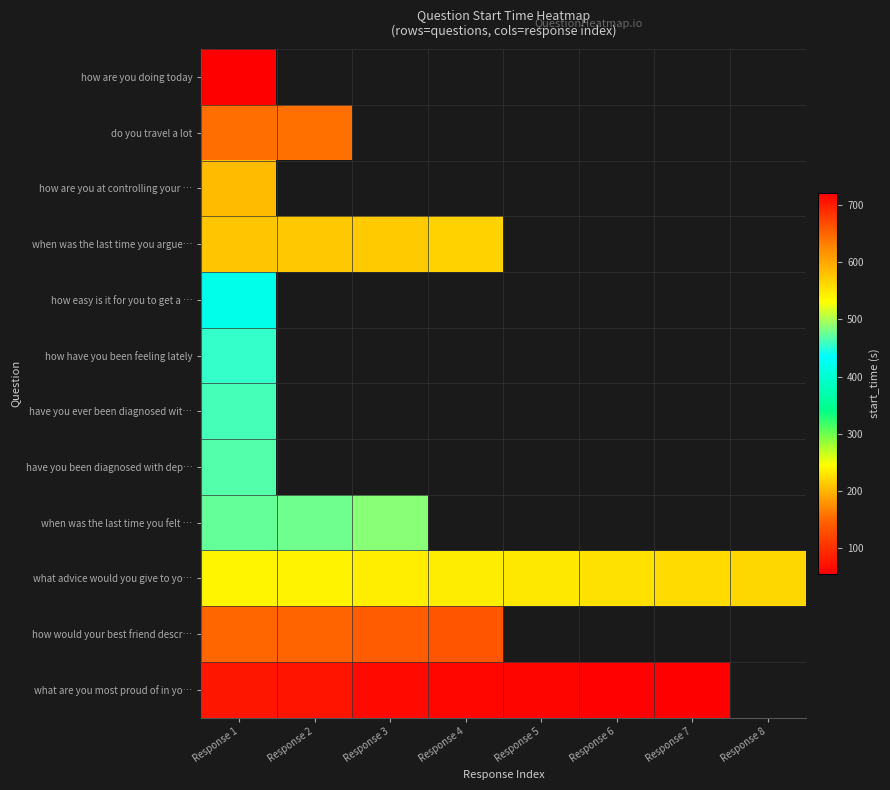

What value does the what are you most proud of in yo… series have at Response 3?

713.8